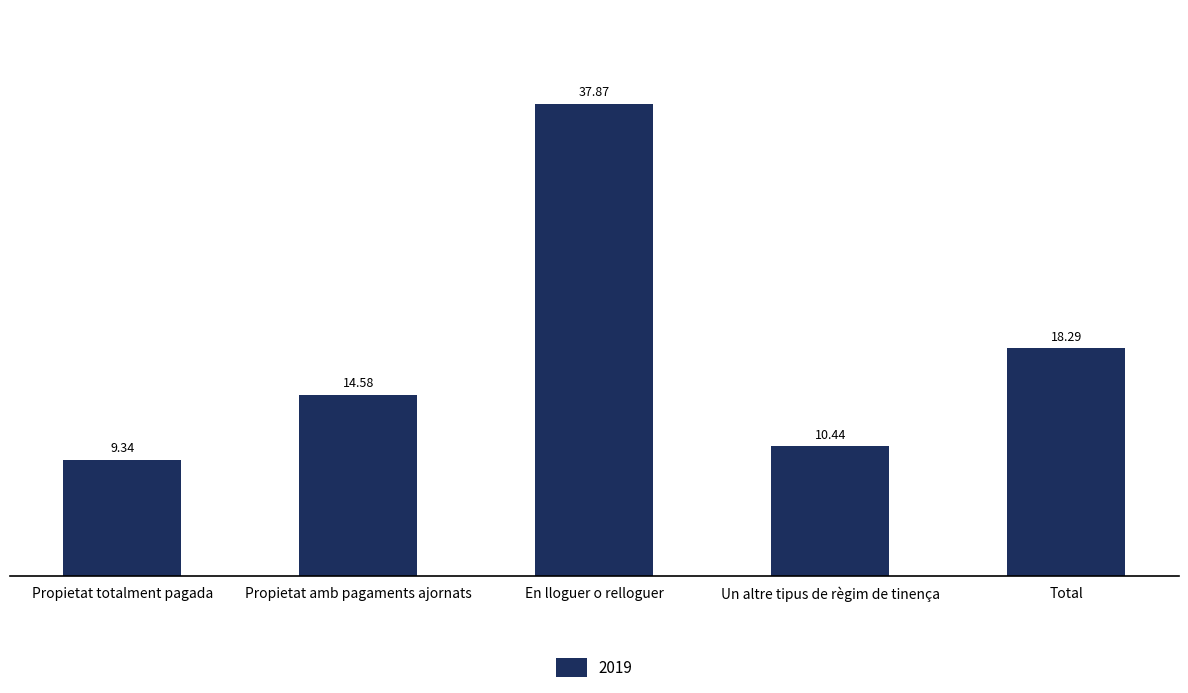

What is the difference between the second highest and second lowest values?

7.9